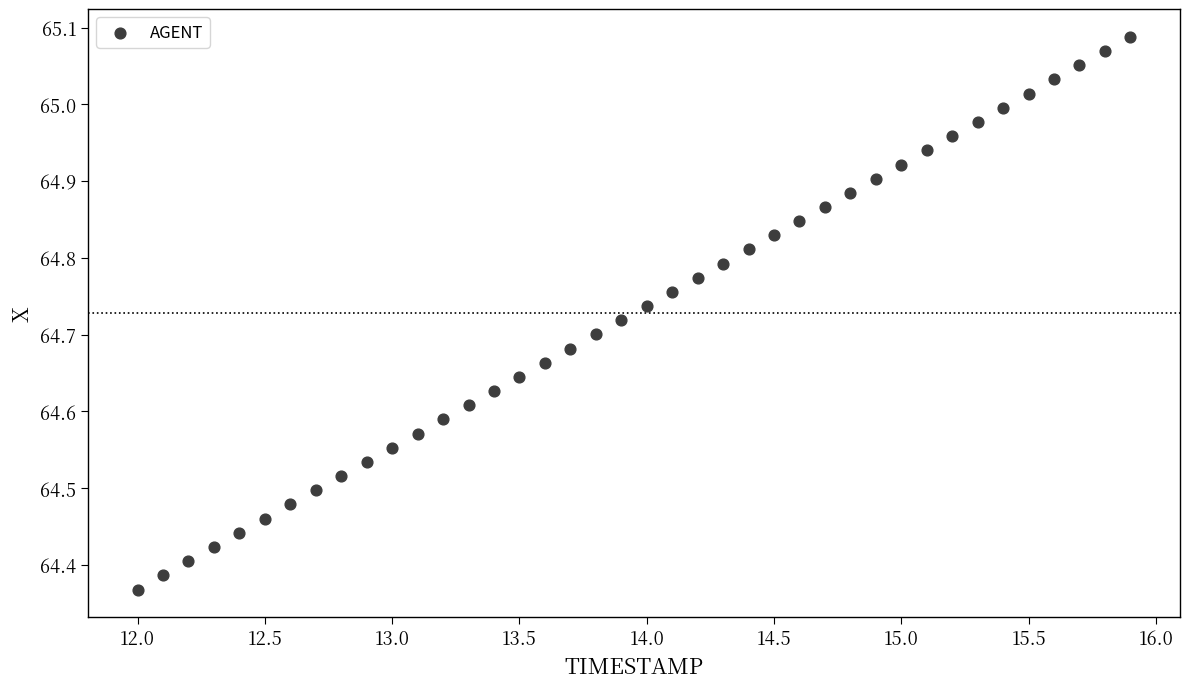

What is the range of X values (max minus min)?

3.9